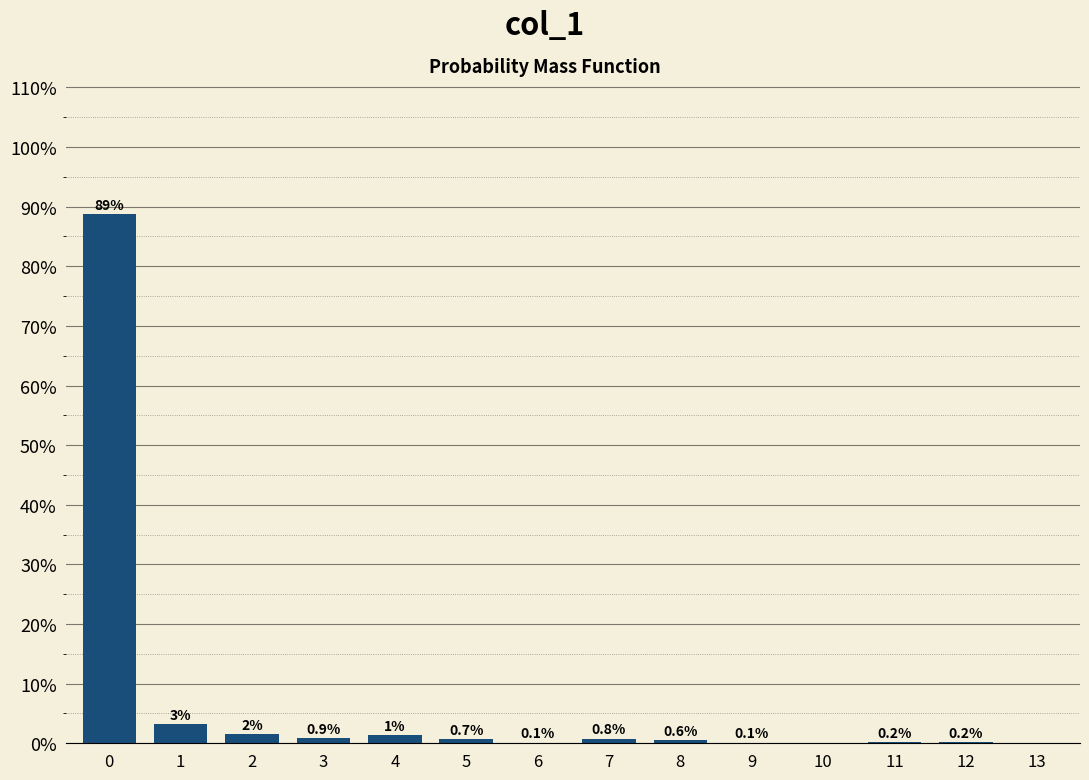

Read the value at 3.

0.9